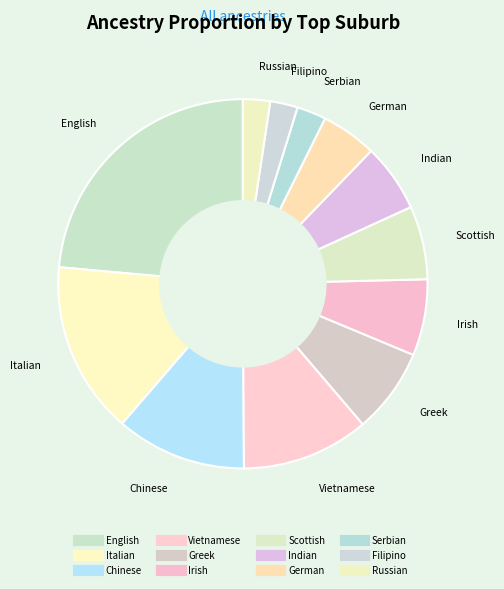

How many slices are in this pie chart?

12